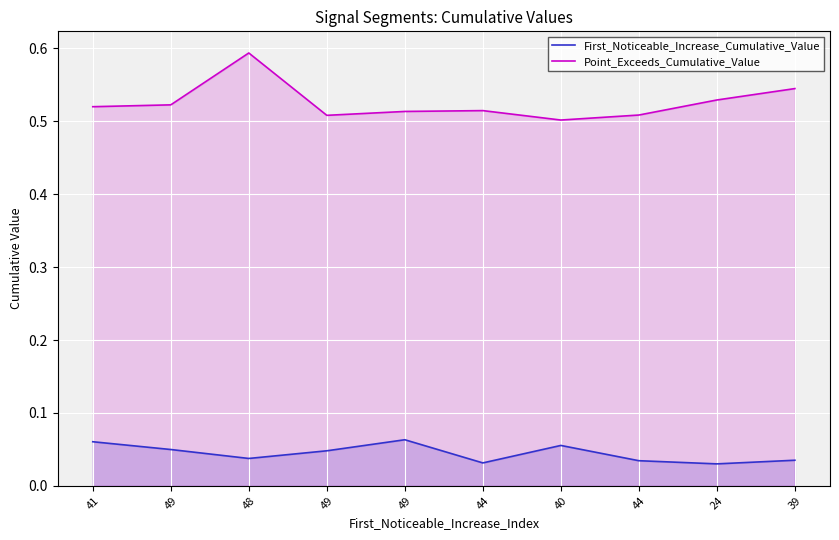

Between 41 and 48, which series saw the biggest shift?

Point_Exceeds_Cumulative_Value